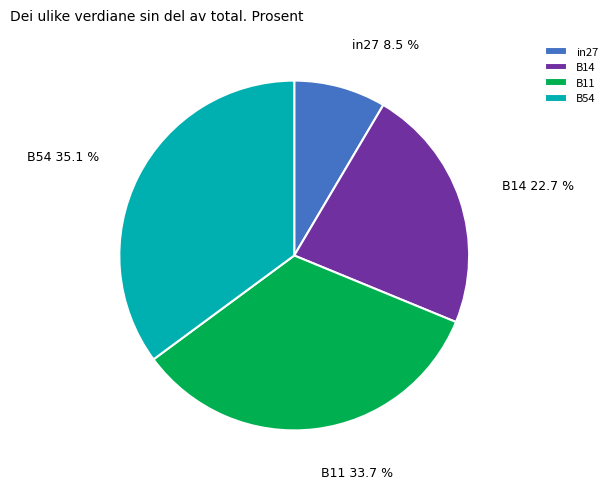

Is there any slice that represents more than half of the pie?

No